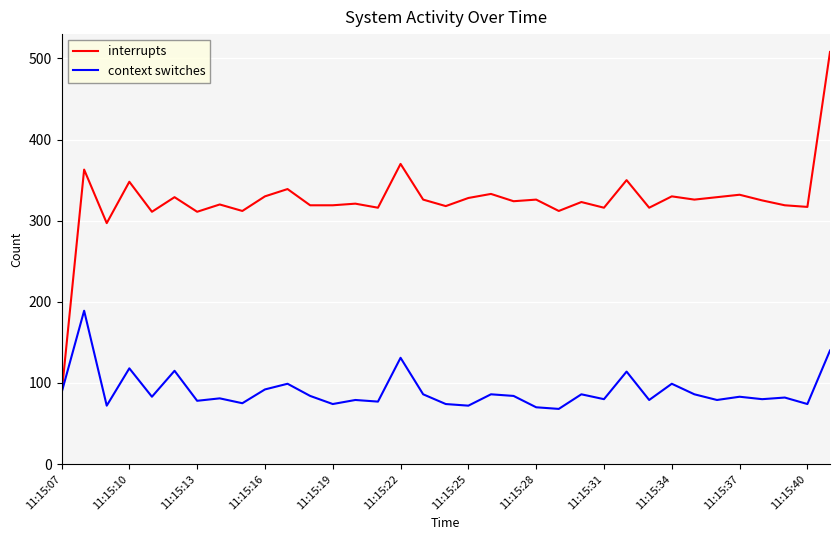

Which series ends up on top after the final intersection of context switches and interrupts?

interrupts